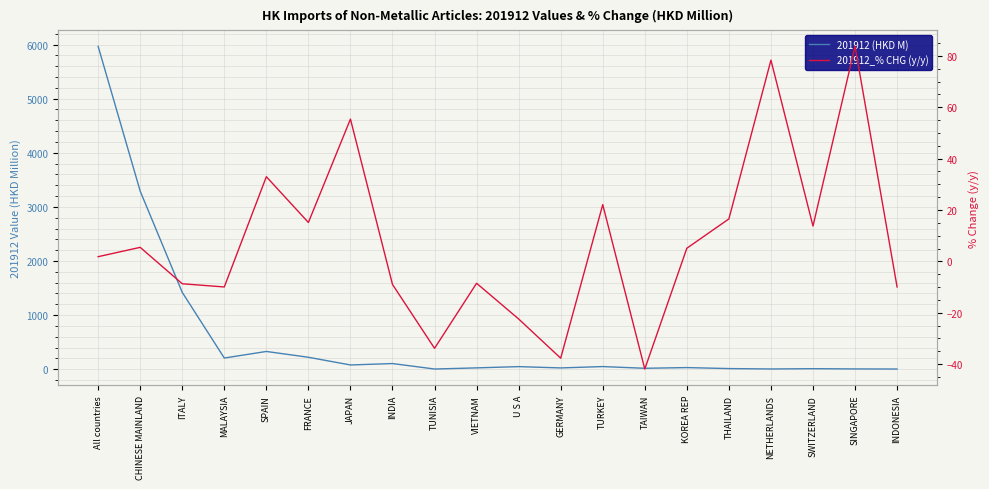

Reading left to right, list all the values displayed in this chart.

201912 (HKD M): 5965.4	3290.4	1419.7	206.2	327.6	220.2	77.9	104.0	3.0	24.1	47.3	23.3	48.2	16.7	29.5	11.3	4.0	9.2	4.8	3.0
201912_% CHG (y/y): 1.8	5.5	-8.7	-10.0	33.0	15.1	55.4	-9.0	-33.8	-8.5	-22.4	-37.7	22.1	-41.9	5.1	16.5	78.3	13.7	83.7	-10.0